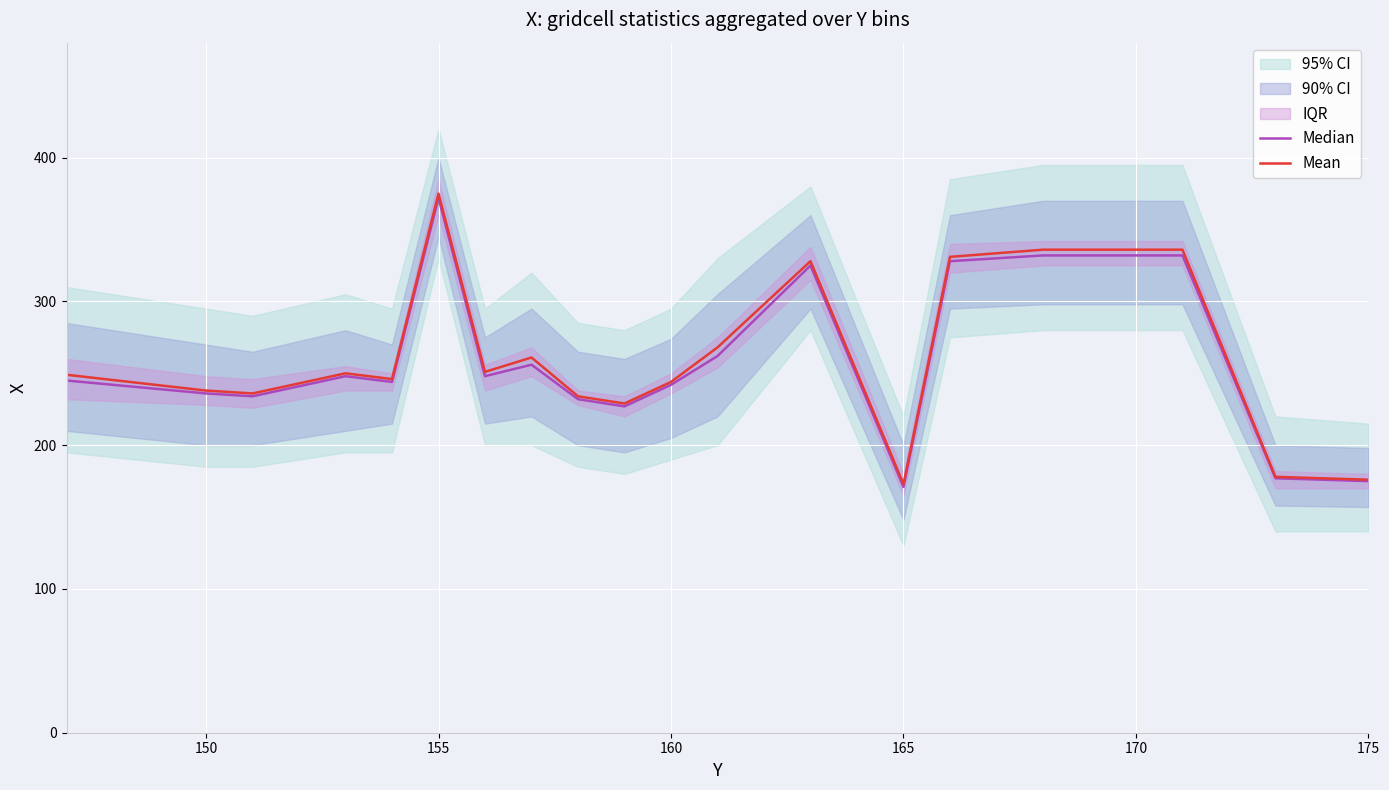

The value of Mean at 155 is 375. True or false?

True